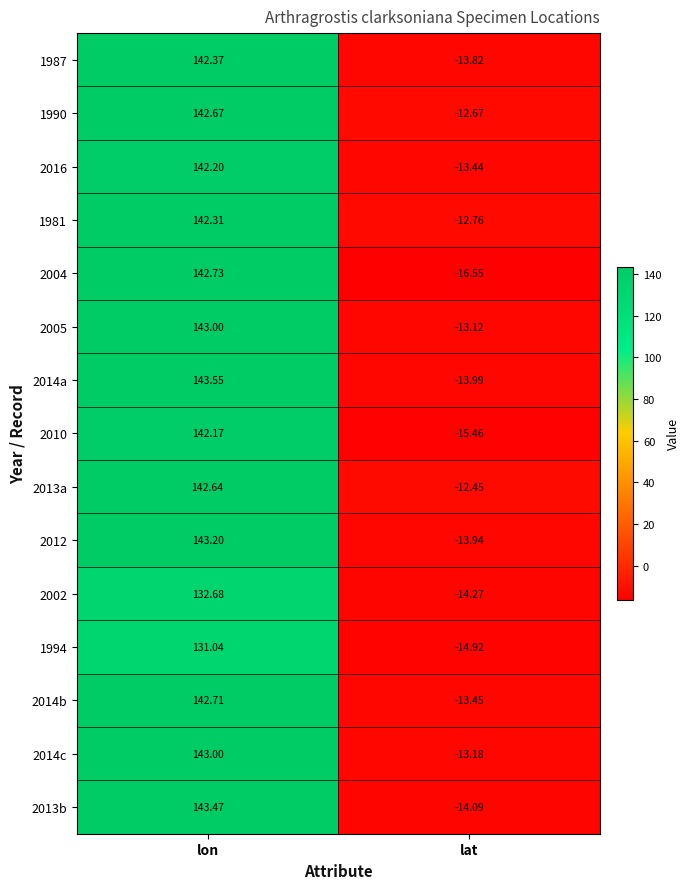

Rank the categories by 2002 value from highest to lowest.

lon, lat